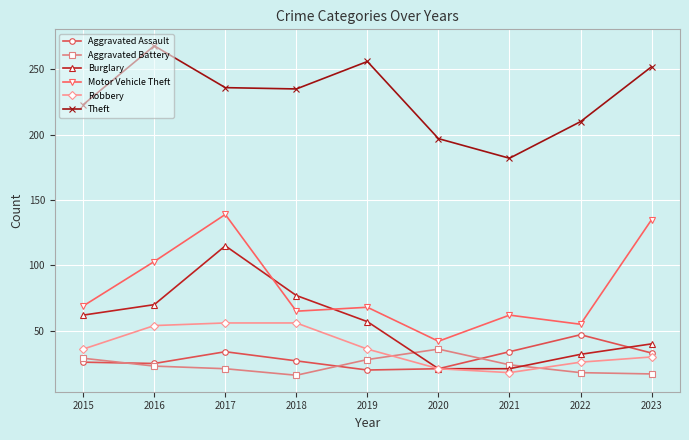

True or false: Aggravated Assault and Motor Vehicle Theft cross at least once.

False